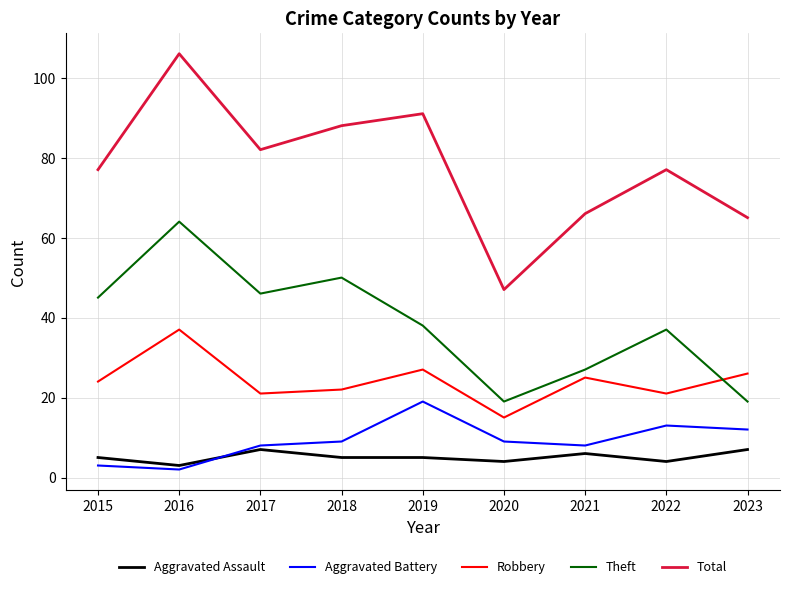

The Theft series shows 37 at 2022. True or false?

True